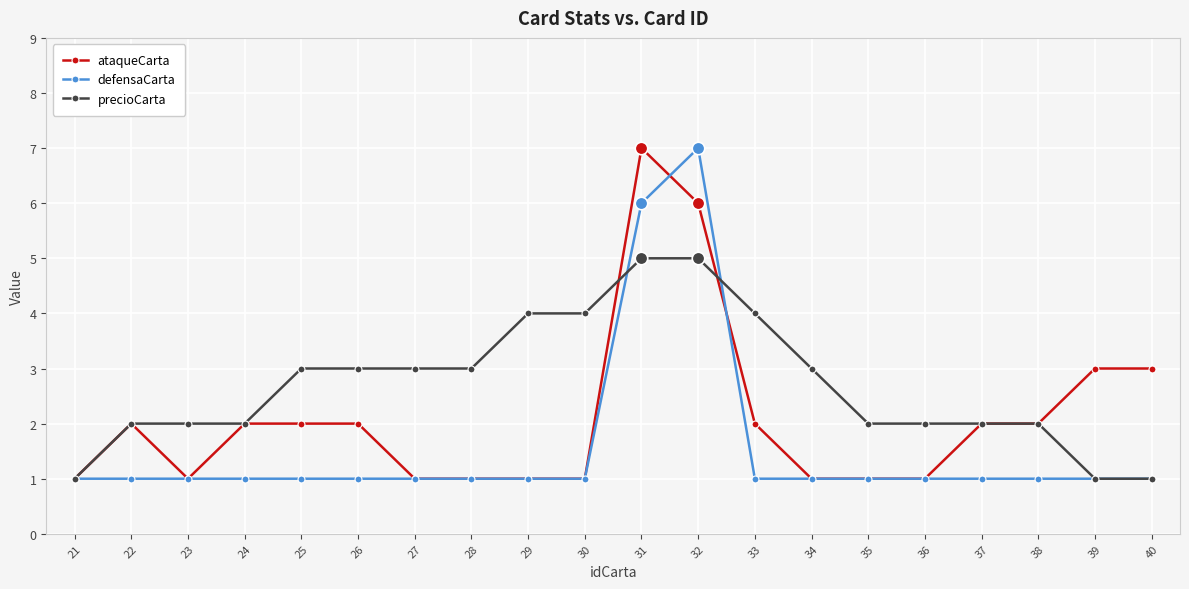

Is it true that ataqueCarta equals 2 at 26?

True